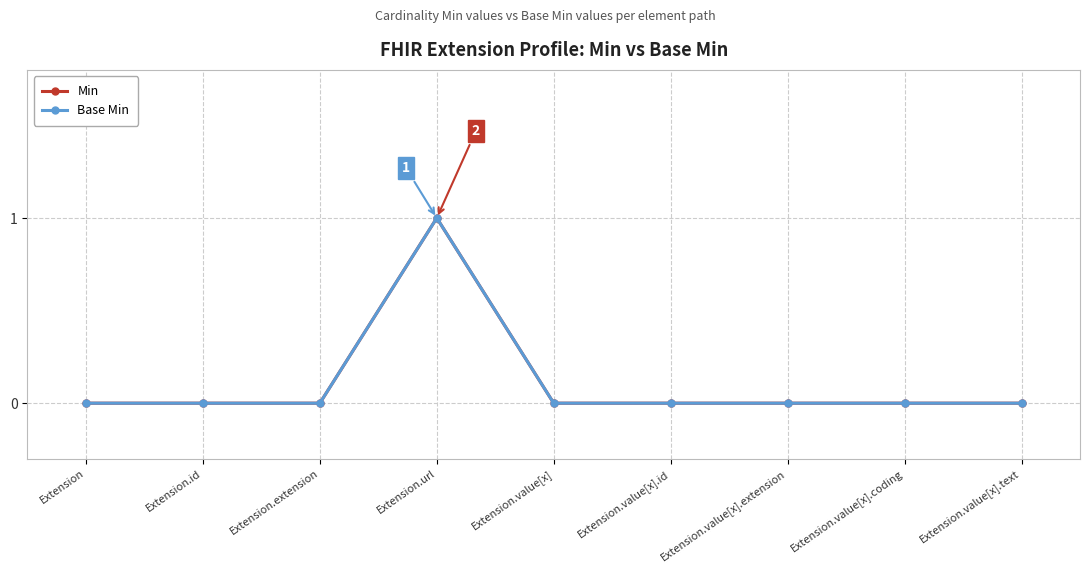

What is the label of the 3rd point from the left?

Extension.extension